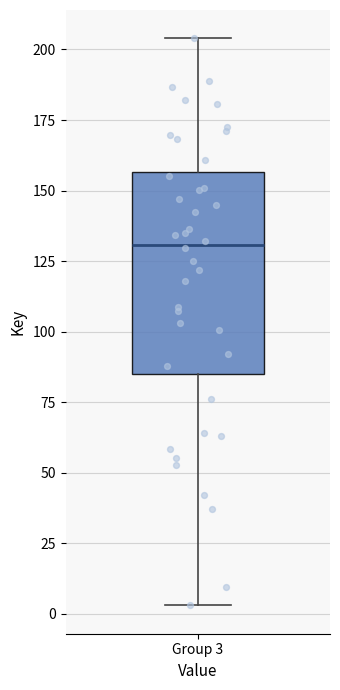

Where does the median line of the box for Group 3 sit on the y-axis? The values are not printed on the chart, so give them approximately, as read against the axis.

130